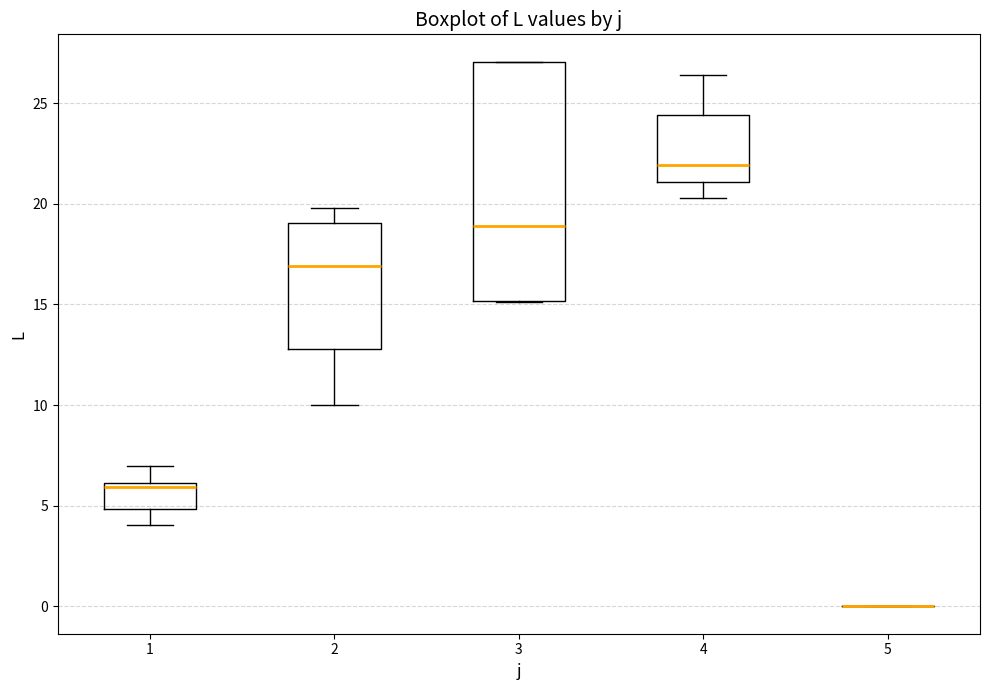

Reading left to right, read every box against the y-axis: the position of its median line, the range the box covers, and the ends of its whiskers. The values are not printed on the chart, so give them approximately, as read against the axis.

1: median 6.0 (just below the box's upper edge), box 5.0 to 6.0, whiskers 4.0 to 7.0
2: median 17.0, box 13.0 to 19.0, whiskers 10.0 to 20.0
3: median 19.0, box 15.0 to 27.0, whiskers 15.0 to 27.0
4: median 22.0, box 21.0 to 24.5, whiskers 20.5 to 26.5
5: box collapsed to a line at 0.0, whiskers 0.0 to 0.0